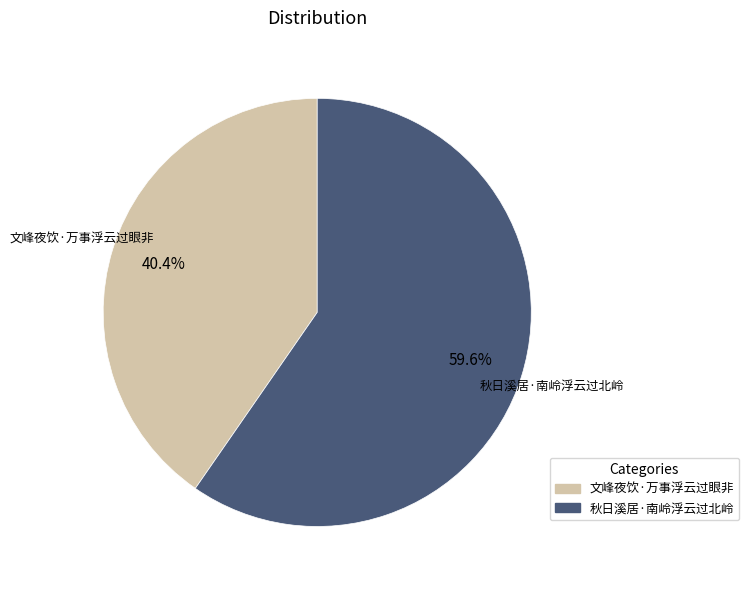

To the nearest percent, what is the average slice percentage?

50%